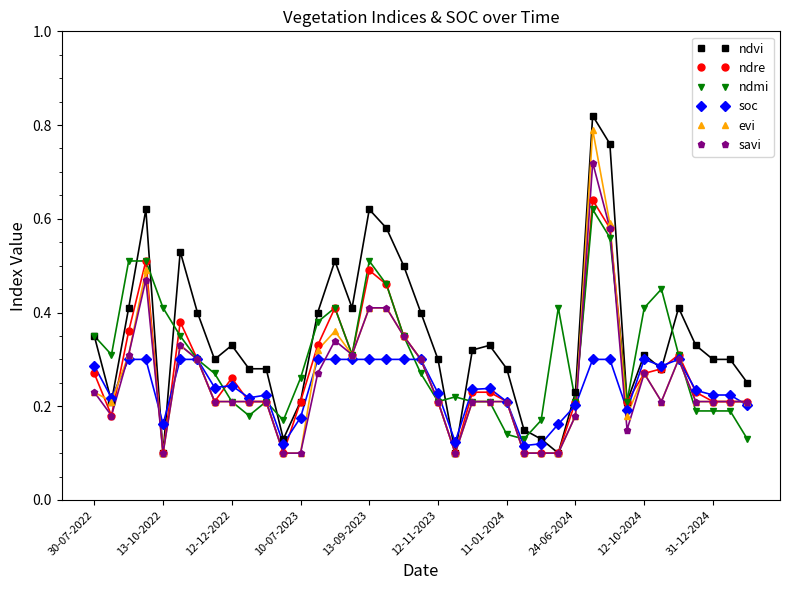

Which series has the widest spread of values?

ndvi